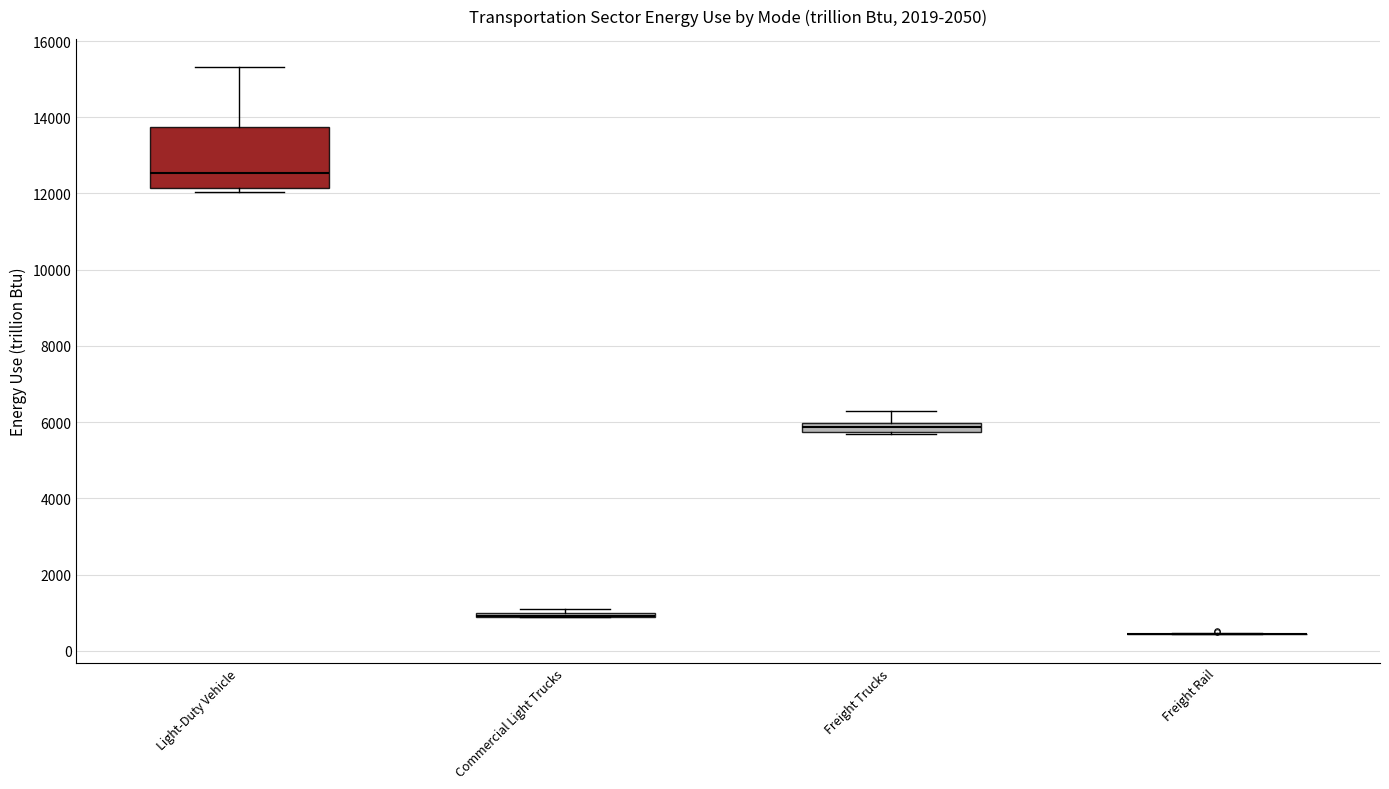

Comparing the boxes themselves (not the whiskers), which one is the tallest?

Light-Duty Vehicle